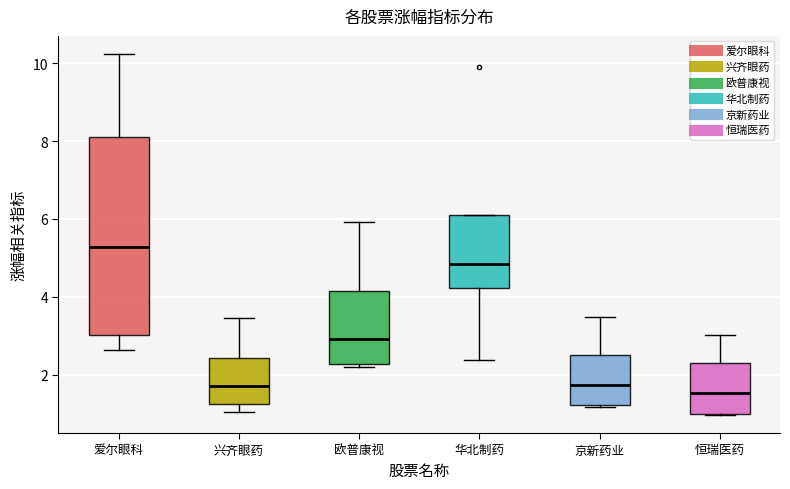

Reading left to right, transcribe this box plot: for each box, give where its median line is, the range the box spans, and where its two whiskers end, as read against the y-axis. The values are not printed on the chart, so give them approximately, as read against the axis.

爱尔眼科: median 5.2, box 3.0 to 8.2, whiskers 2.6 to 10.2
兴齐眼药: median 1.8, box 1.2 to 2.4, whiskers 1.0 to 3.4
欧普康视: median 3.0, box 2.2 to 4.2, whiskers 2.2 (just below the box's lower edge) to 6.0
华北制药: median 4.8, box 4.2 to 6.2, whiskers 2.4 to 6.2
京新药业: median 1.8, box 1.2 to 2.6, whiskers 1.2 (just below the box's lower edge) to 3.4
恒瑞医药: median 1.6, box 1.0 to 2.2, whiskers 1.0 to 3.0